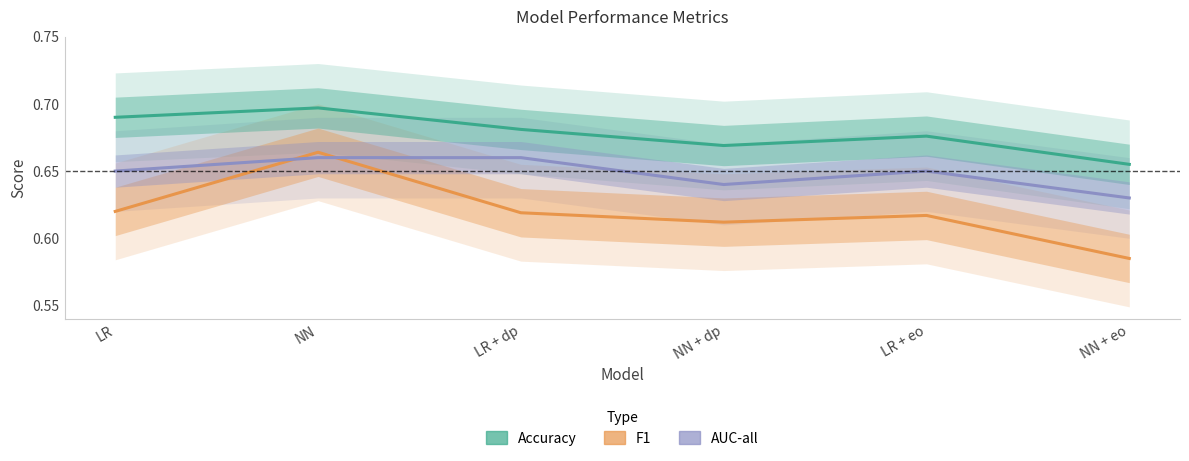

What is the label of the 4th point from the left?

NN + dp